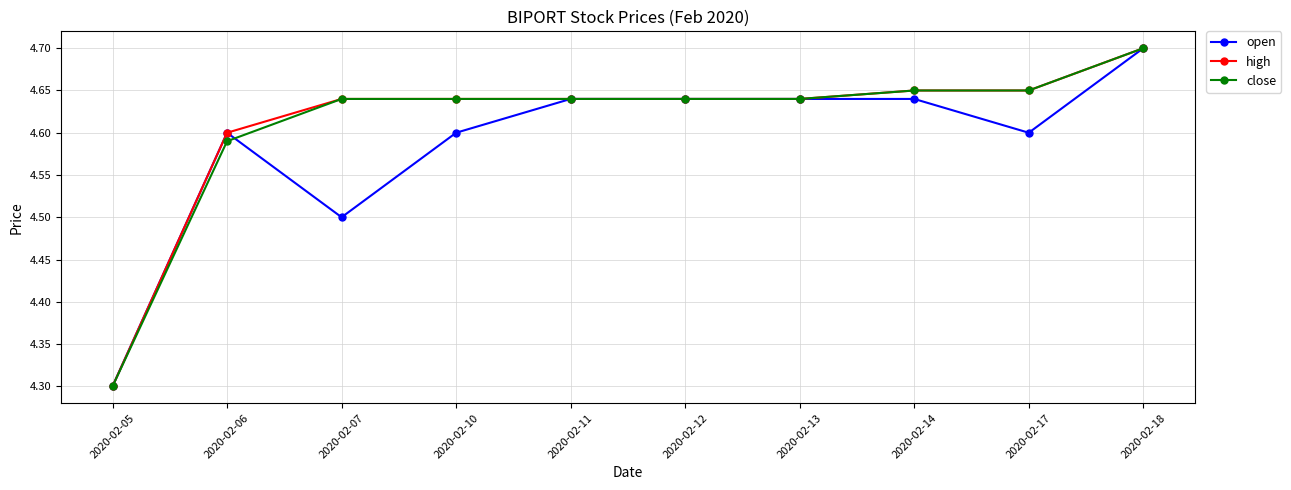

What is the difference between the maximum and minimum values in the close series?

0.4